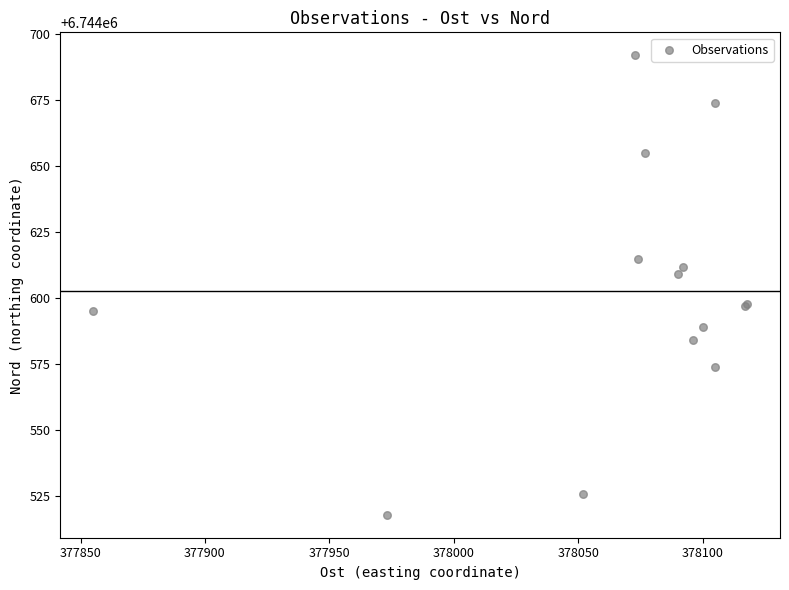

What Y value in the scatter plot is closest to 6744605?

6744609